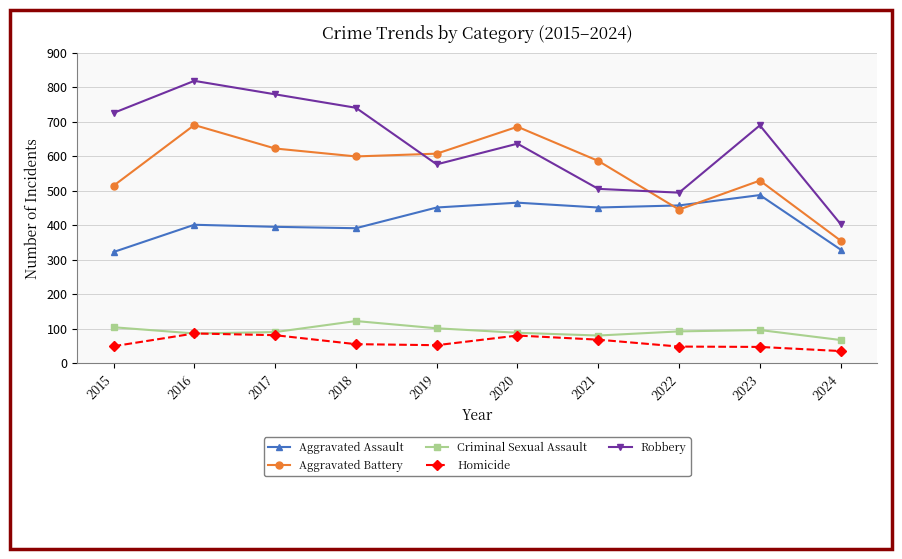

List the series in order of their peak value, lowest first.

Homicide, Criminal Sexual Assault, Aggravated Assault, Aggravated Battery, Robbery